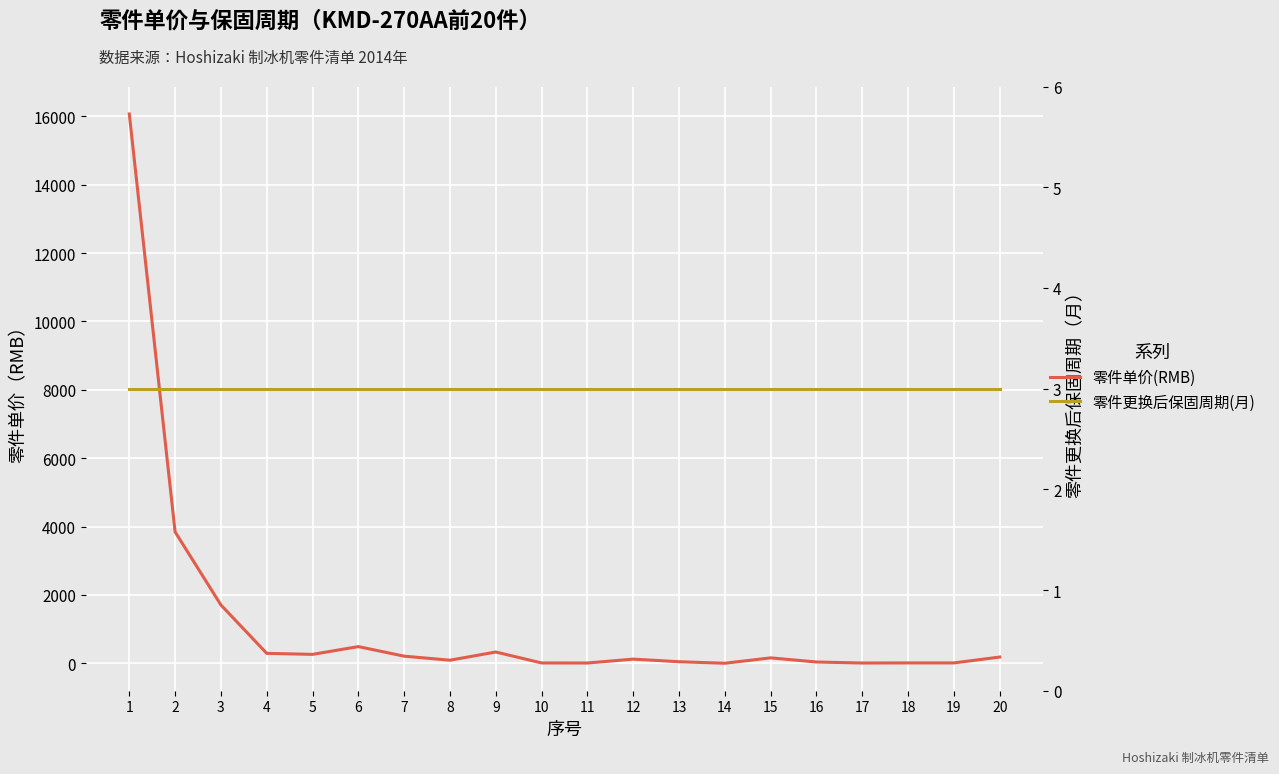

Is this an area chart (filled region under the line)?

No